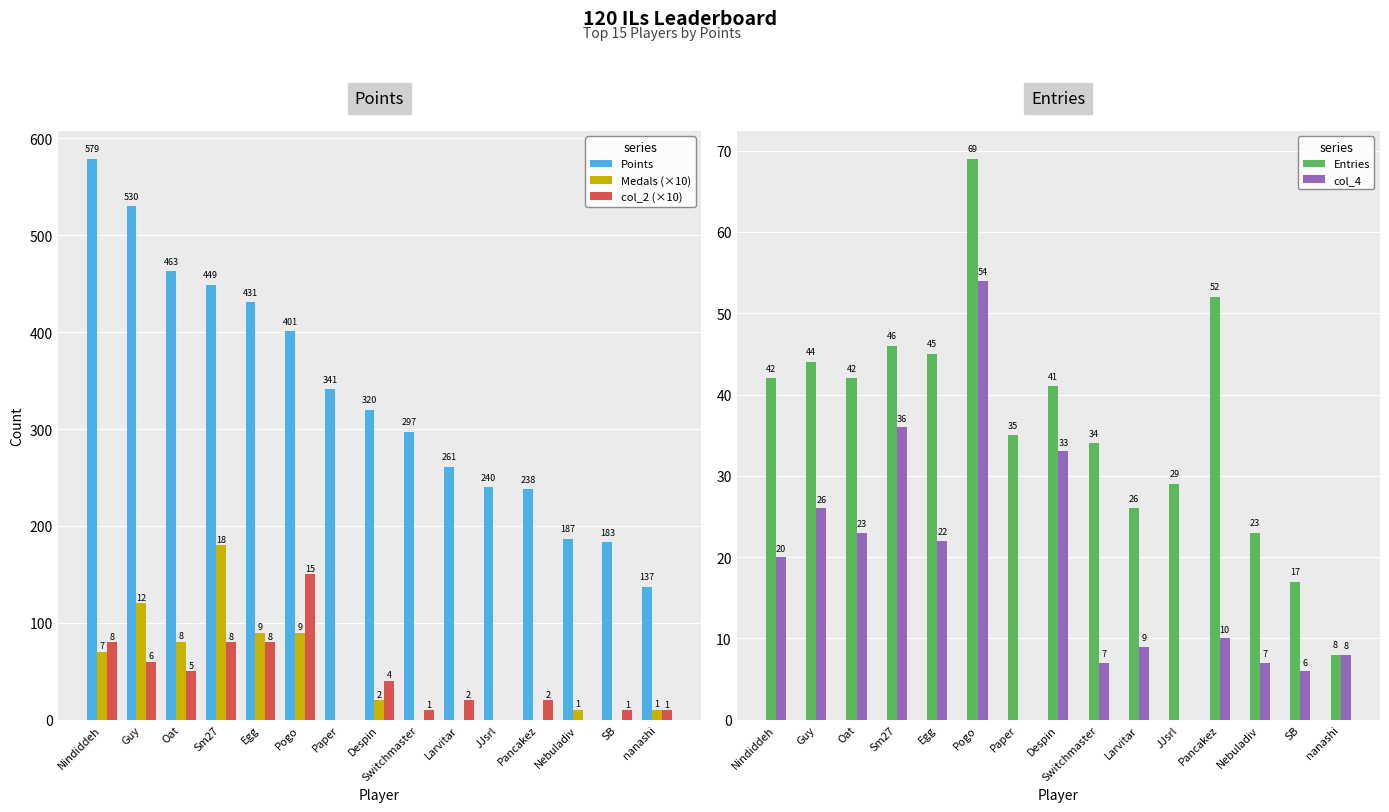

Is it true that col_2 (×10) equals 89 at Guy?

False